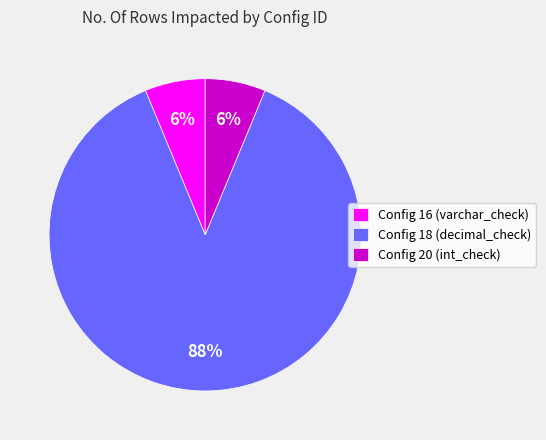

Is there a majority slice in this chart?

Yes